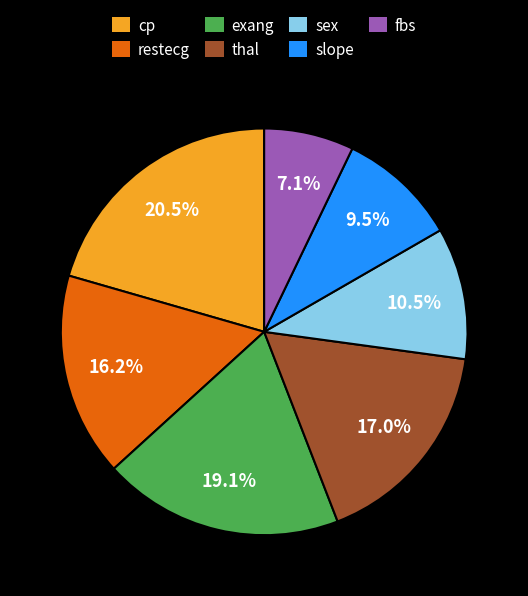

Which has a higher value, restecg or sex?

restecg